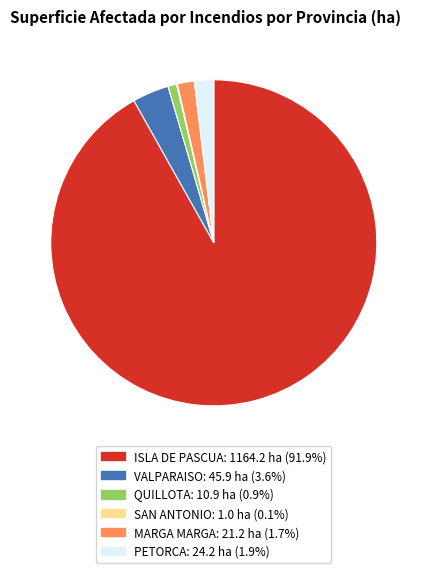

Which category has the biggest portion of the pie?

ISLA DE PASCUA